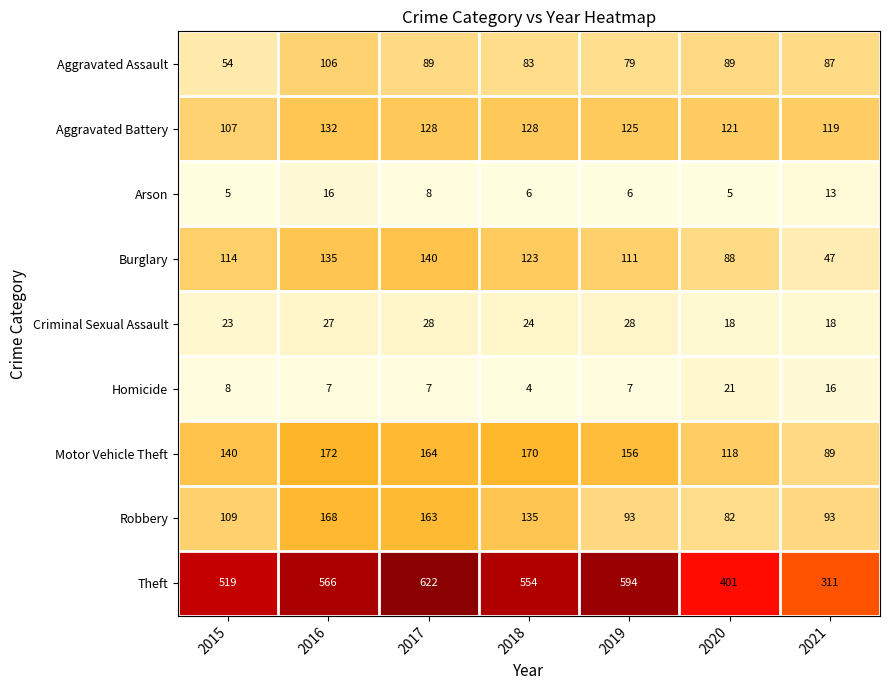

Rank the series by their maximum value, from lowest to highest.

Arson, Homicide, Criminal Sexual Assault, Aggravated Assault, Aggravated Battery, Burglary, Robbery, Motor Vehicle Theft, Theft